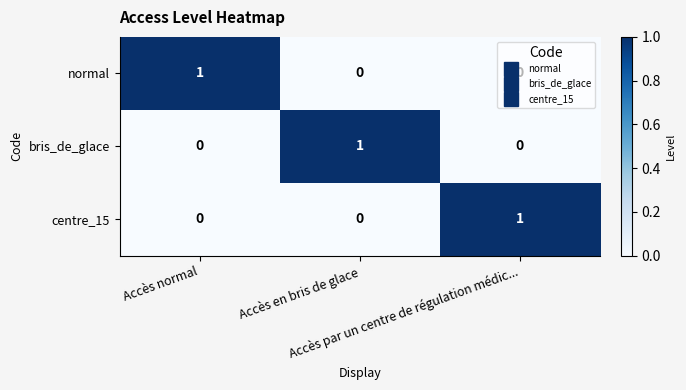

How many normal values are between 0 and 1?

3